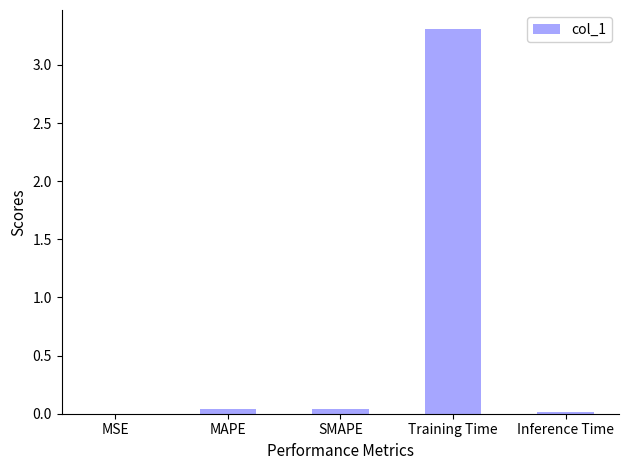

Is it true that the value at Training Time is 5.1?

False